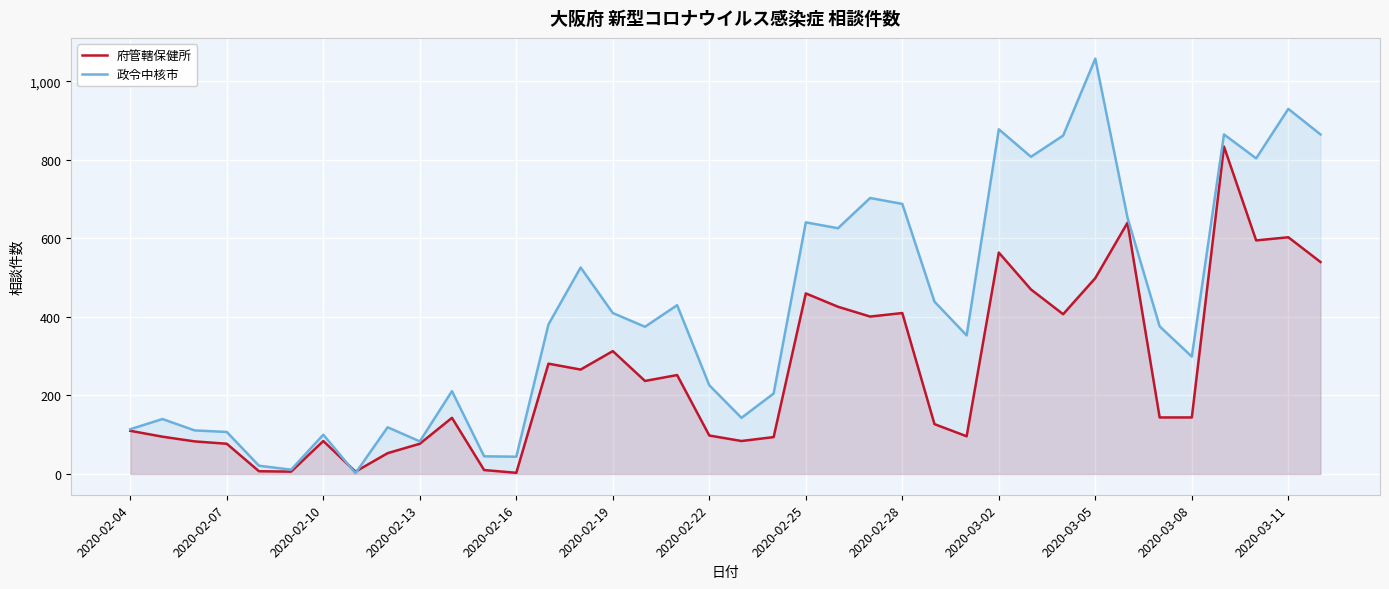

Where does the 政令中核市 series first go above 376?

13